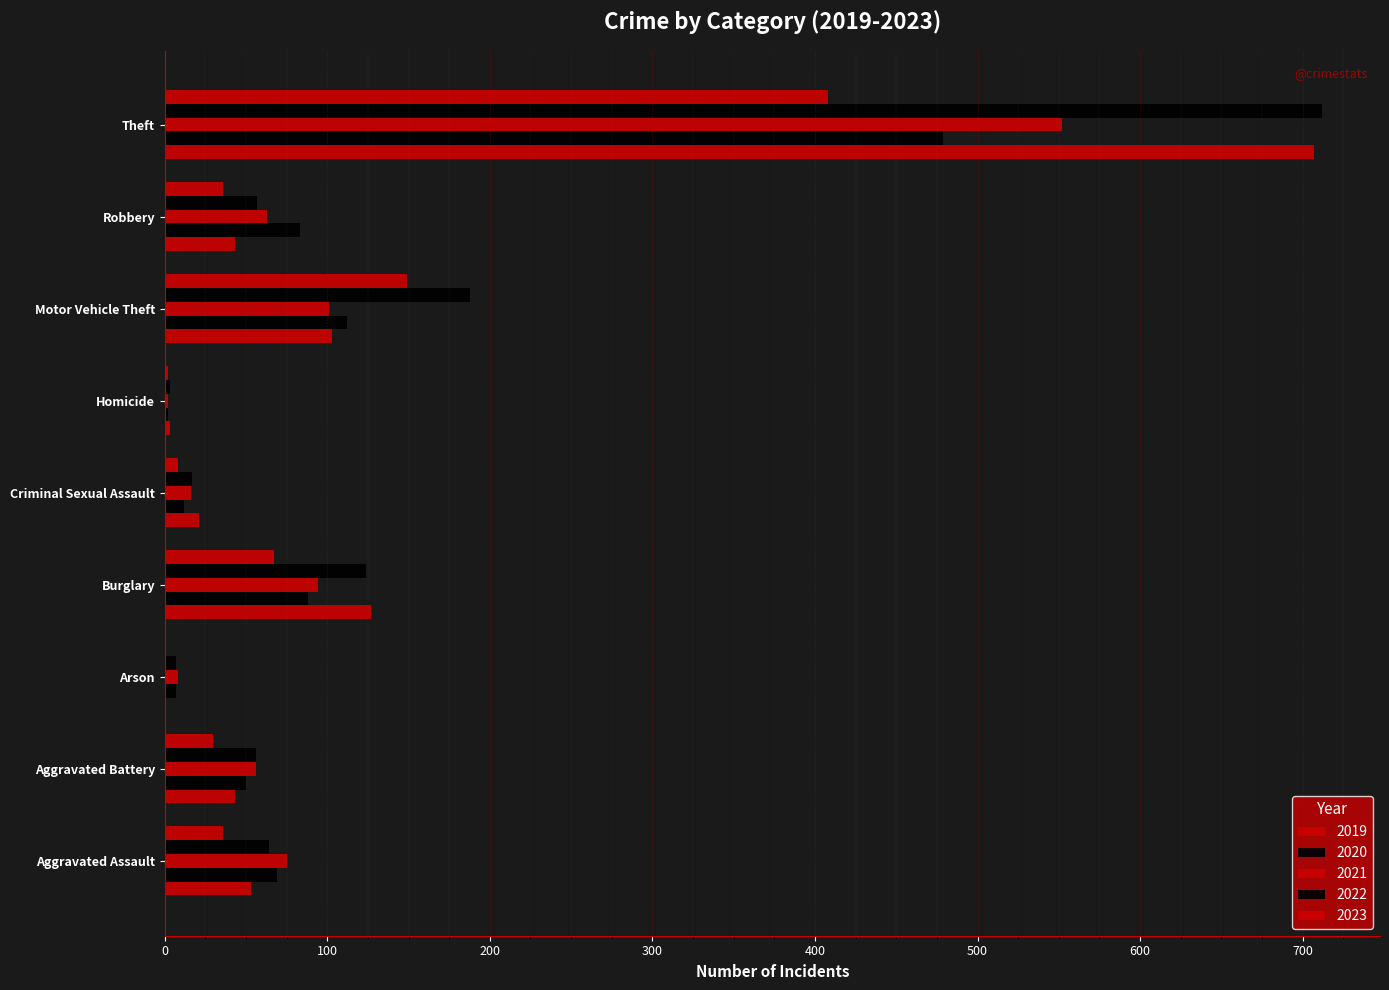

Count the number of categories in the chart.

9